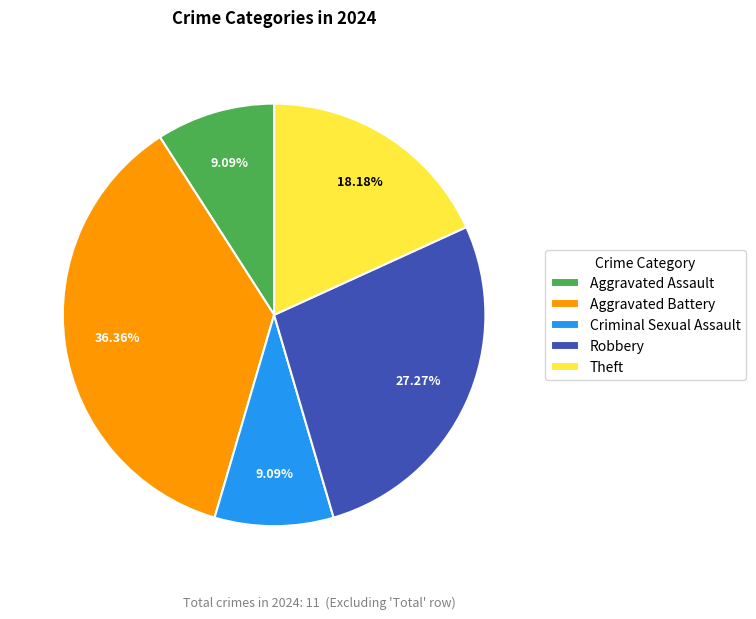

To the nearest percent, what is the difference between the largest and smallest slice percentages?

27%